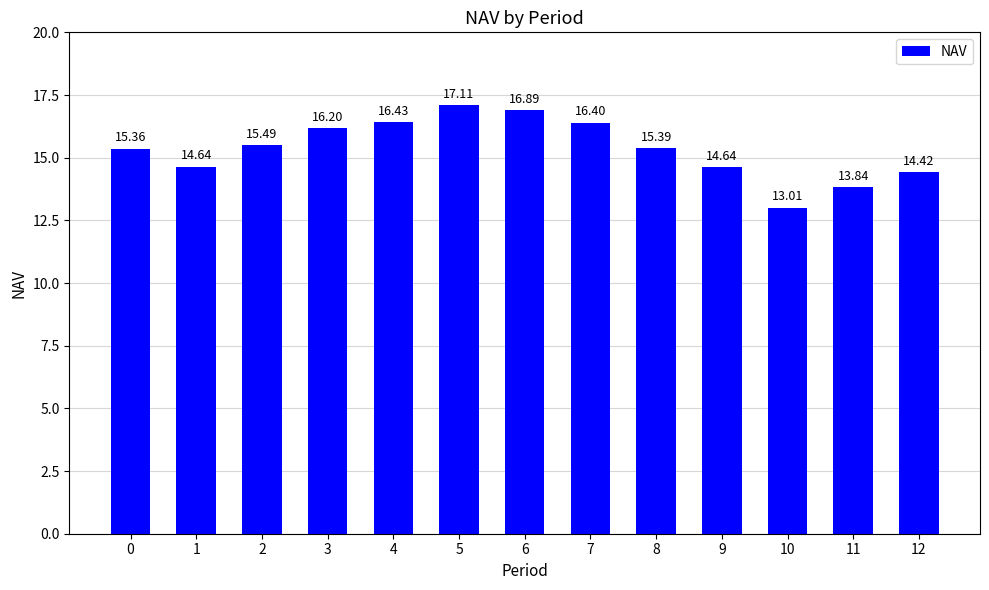

True or false: the data shows 16.2 at 3.

True